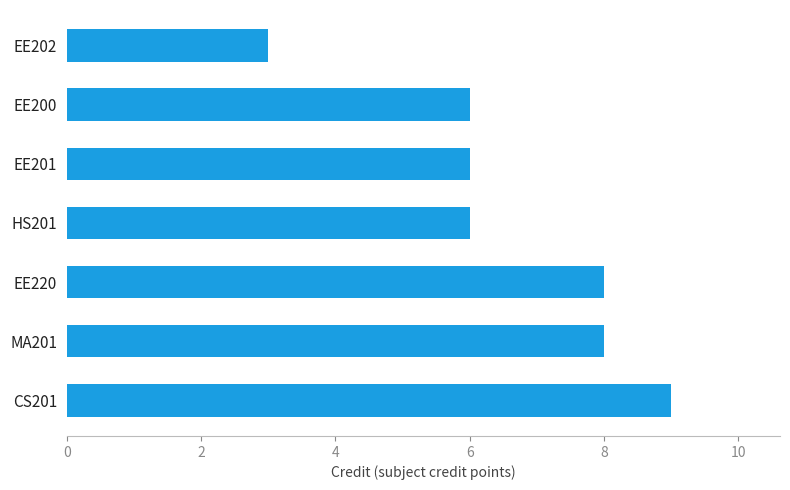

Does the chart contain any negative values?

No